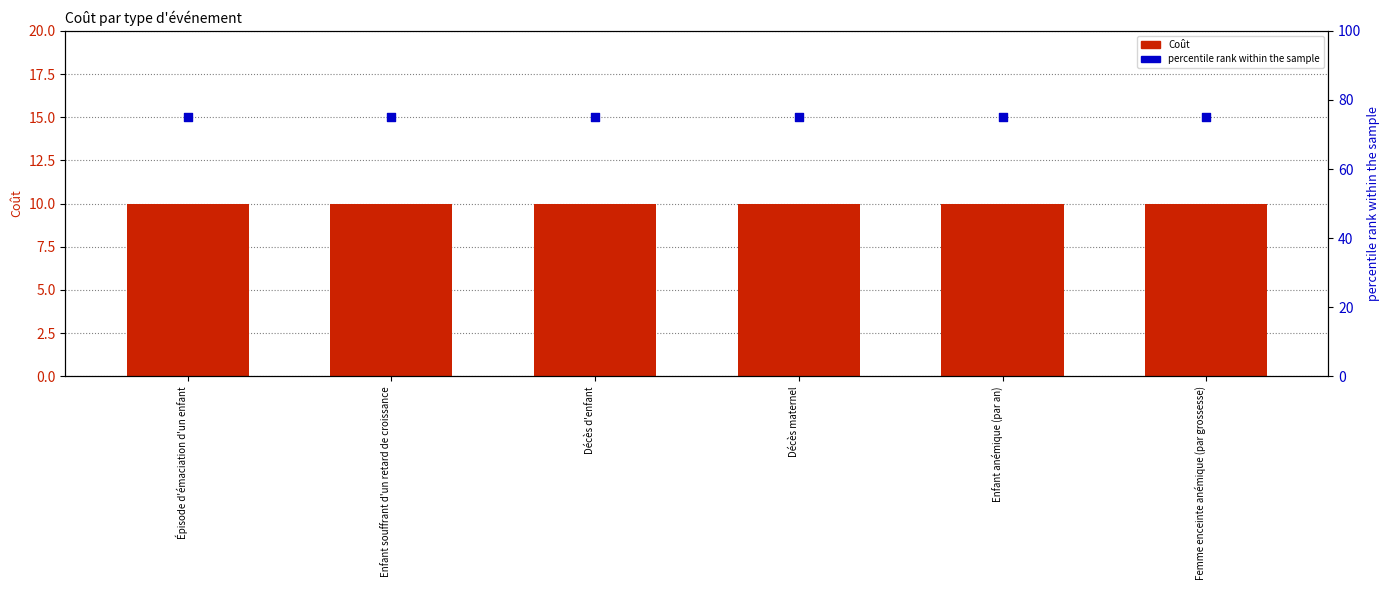

At how many categories does at least one series exceed 11?

6